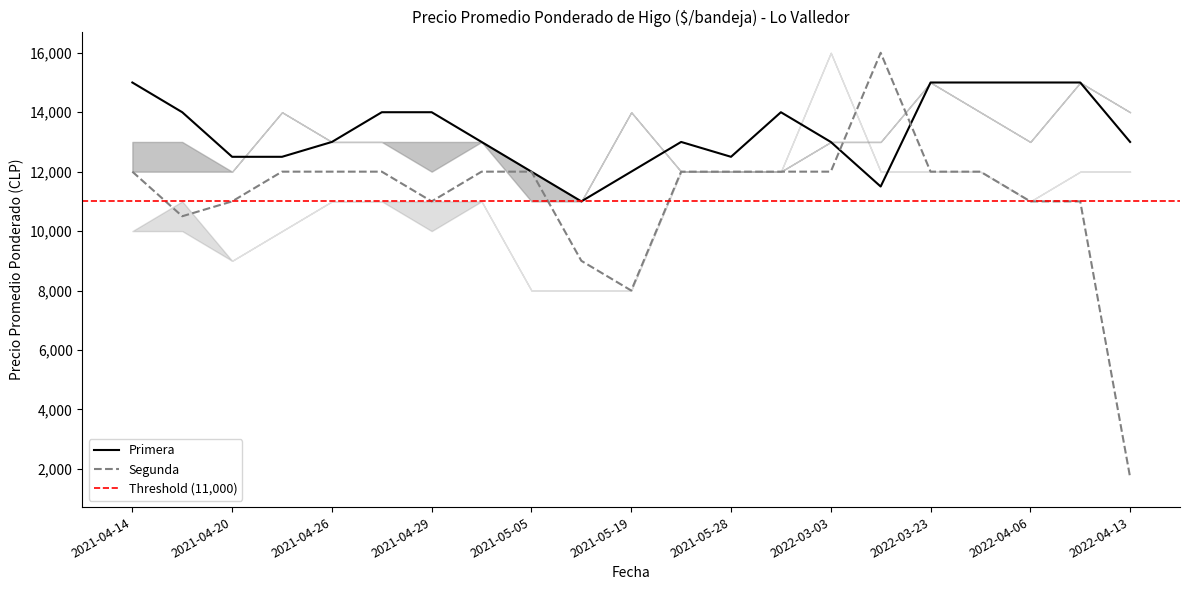

At which category is the sum across all series the highest?

2022-03-21